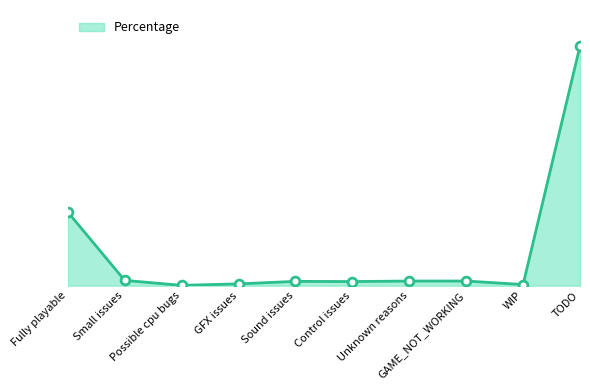

Approximately how many times larger is the value at Sound issues compared to Control issues?

1.0